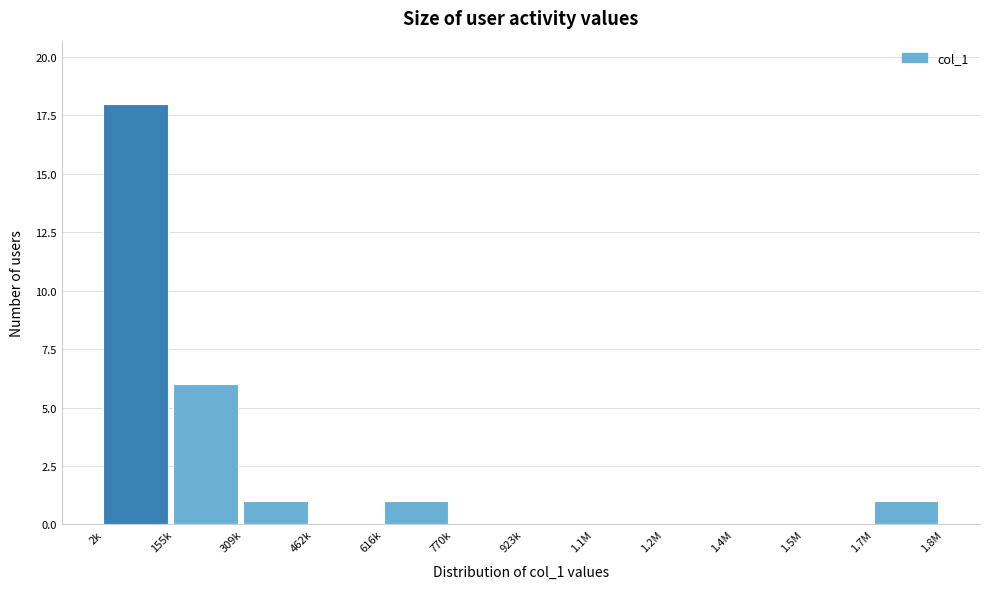

Reading right to left, transcribe all the data shown in this chart.

1.7M=1	1.5M=0	1.4M=0	1.2M=0	1.1M=0	923k=0	770k=0	616k=1	462k=0	309k=1	155k=6	2k=18